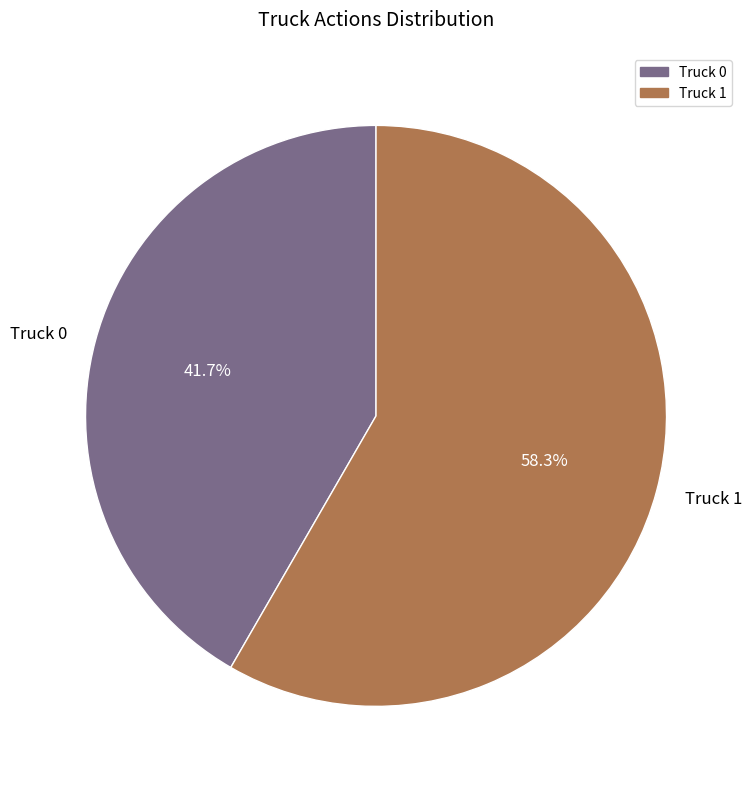

Between Truck 0 and Truck 1, which is larger?

Truck 1